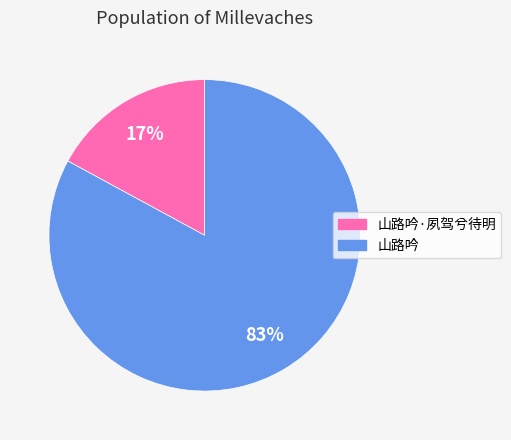

Which category accounts for the majority?

山路吟